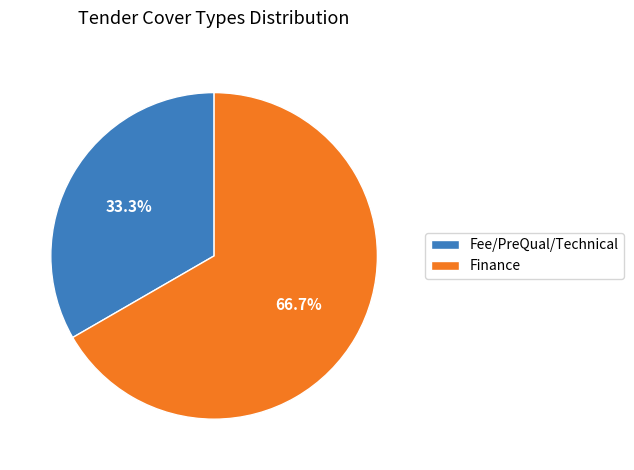

What is the majority slice?

Finance